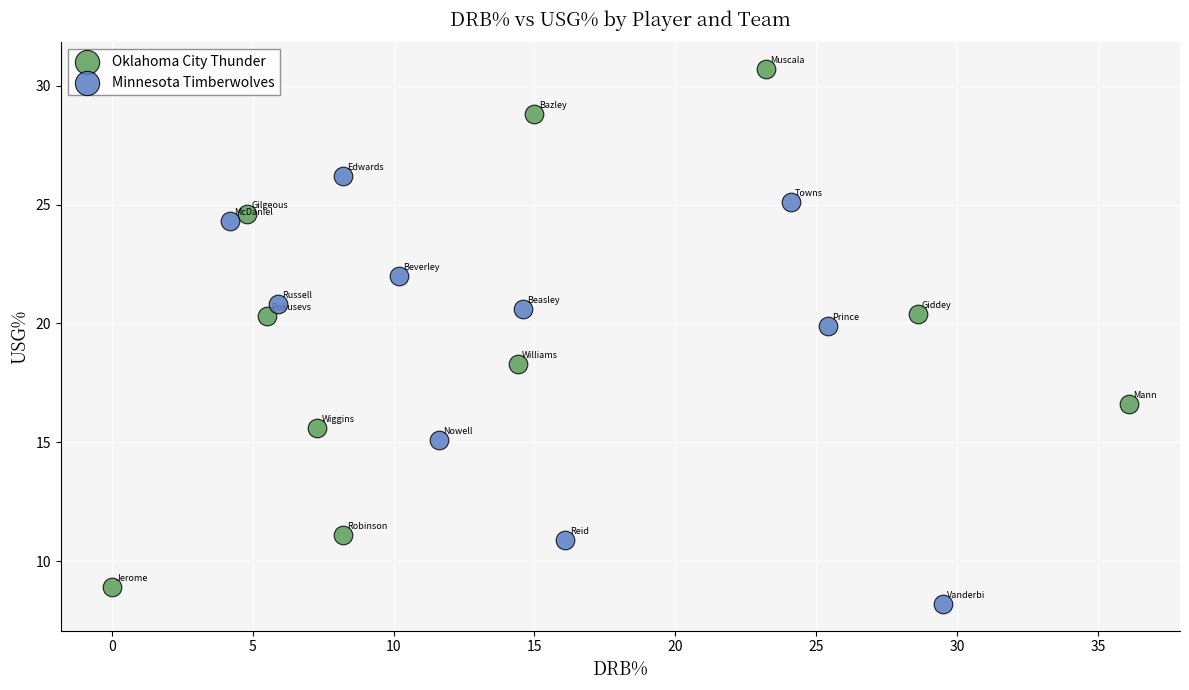

Which series reaches the maximum Y coordinate?

Oklahoma City Thunder